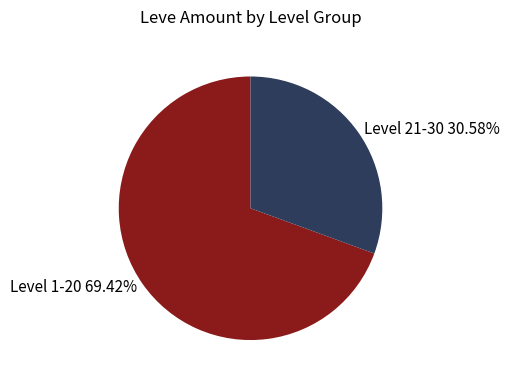

Does any single category account for the majority?

Yes